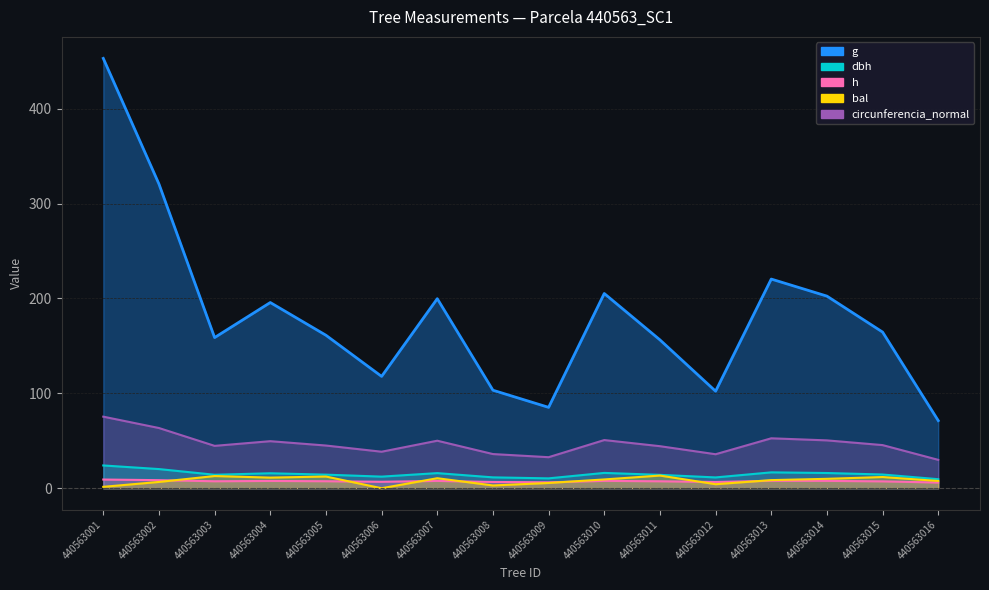

What is the value of the dbh point at the 10th from the left?

16.2